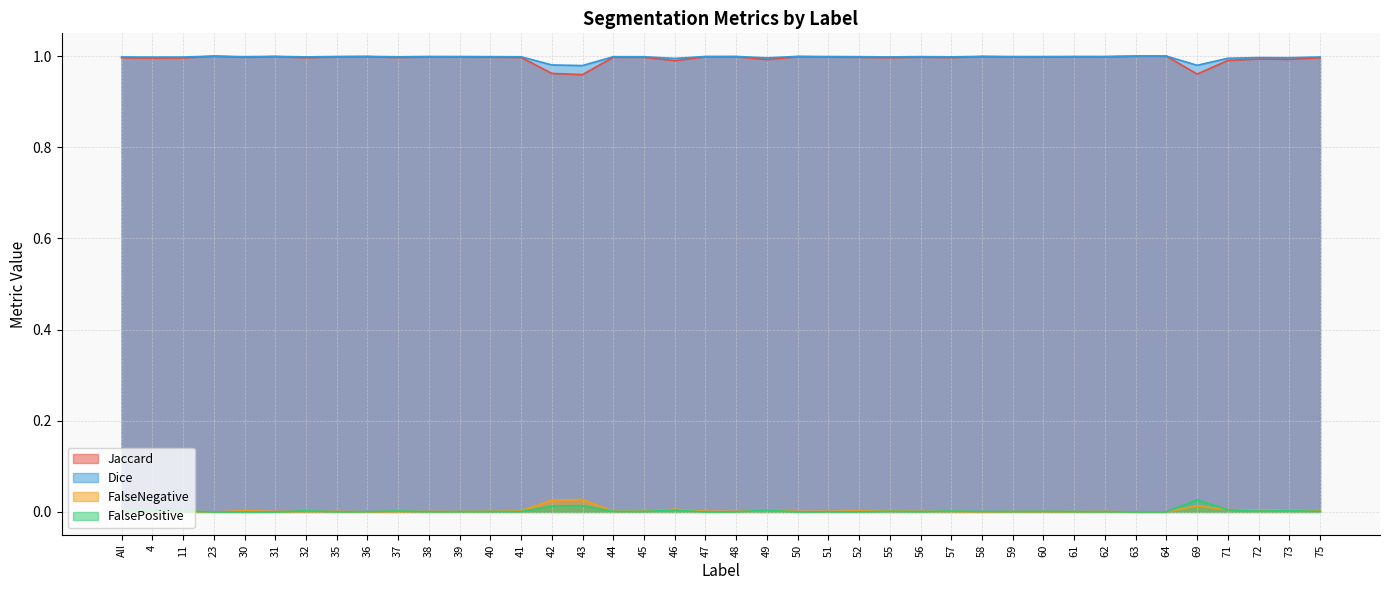

Does the chart have visible grid lines?

Yes